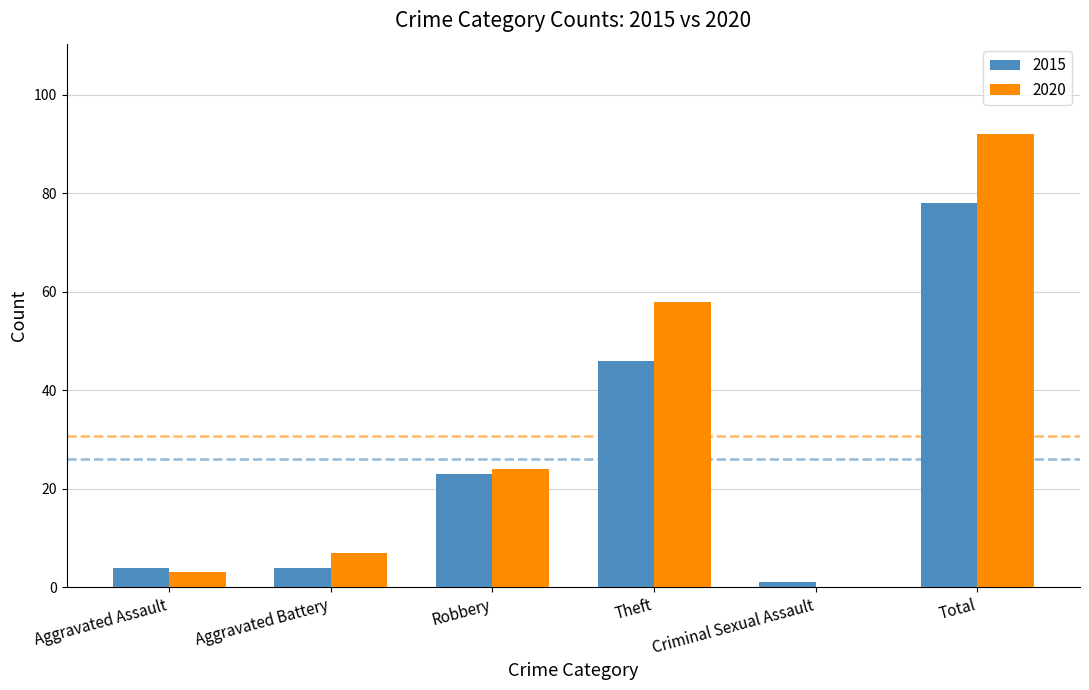

Count the number of data series in this chart.

2